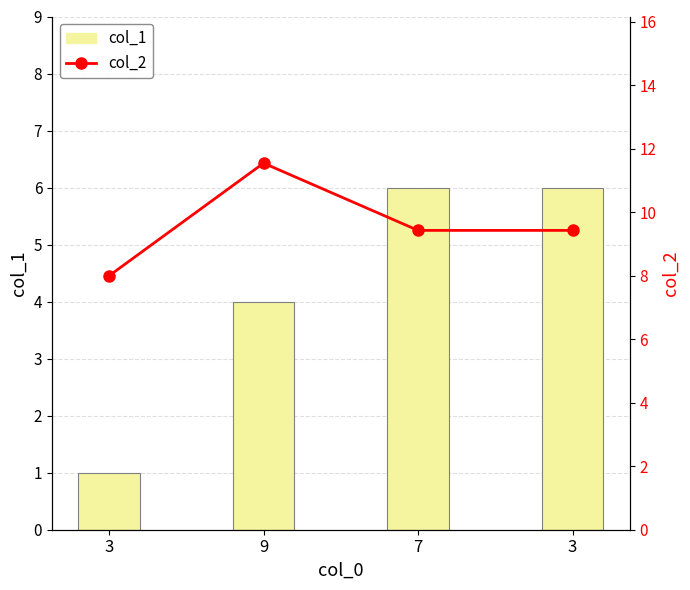

How many col_2 values are between 9 and 11?

2